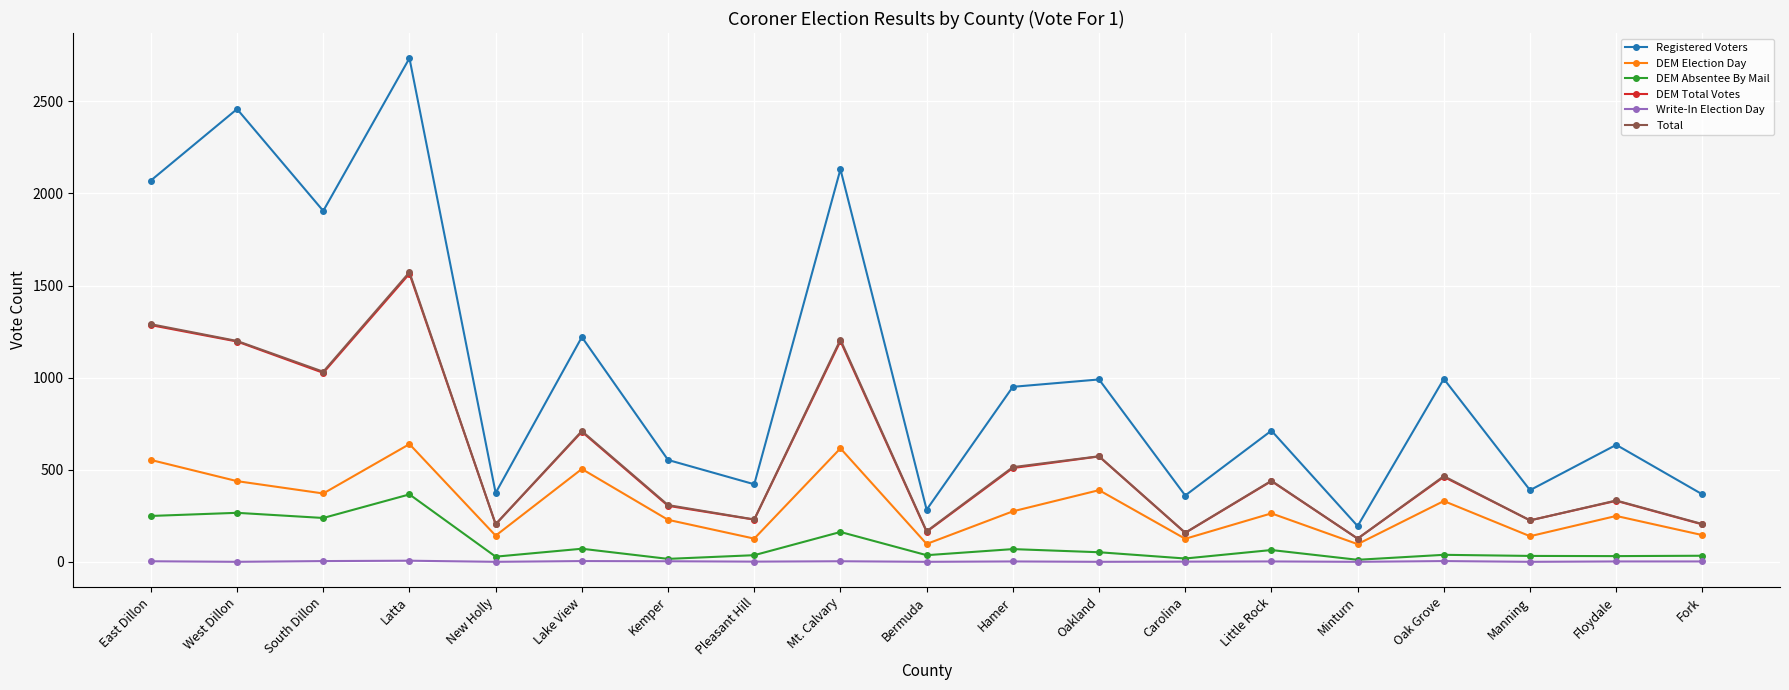

Where is the first local maximum for Total?

Latta